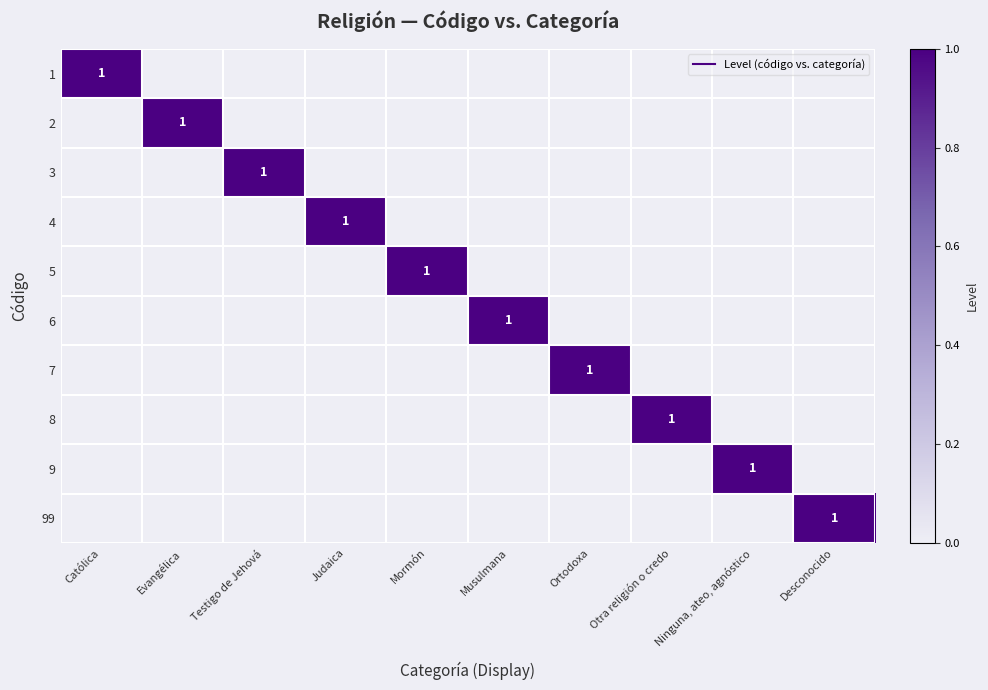

Is the value of 1 at Judaica greater than the value of 99 at Musulmana?

No